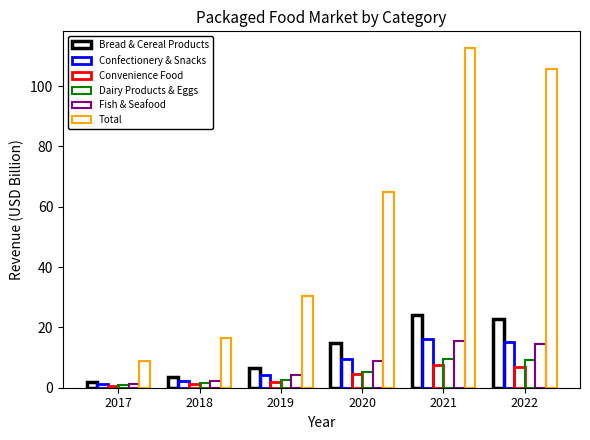

Does the chart contain stacked bars?

No